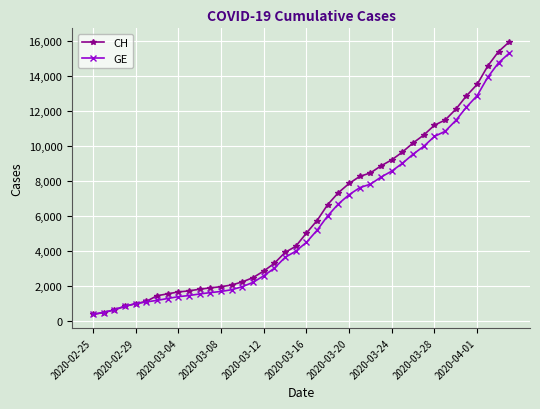

Which series has the largest range (max minus min)?

CH